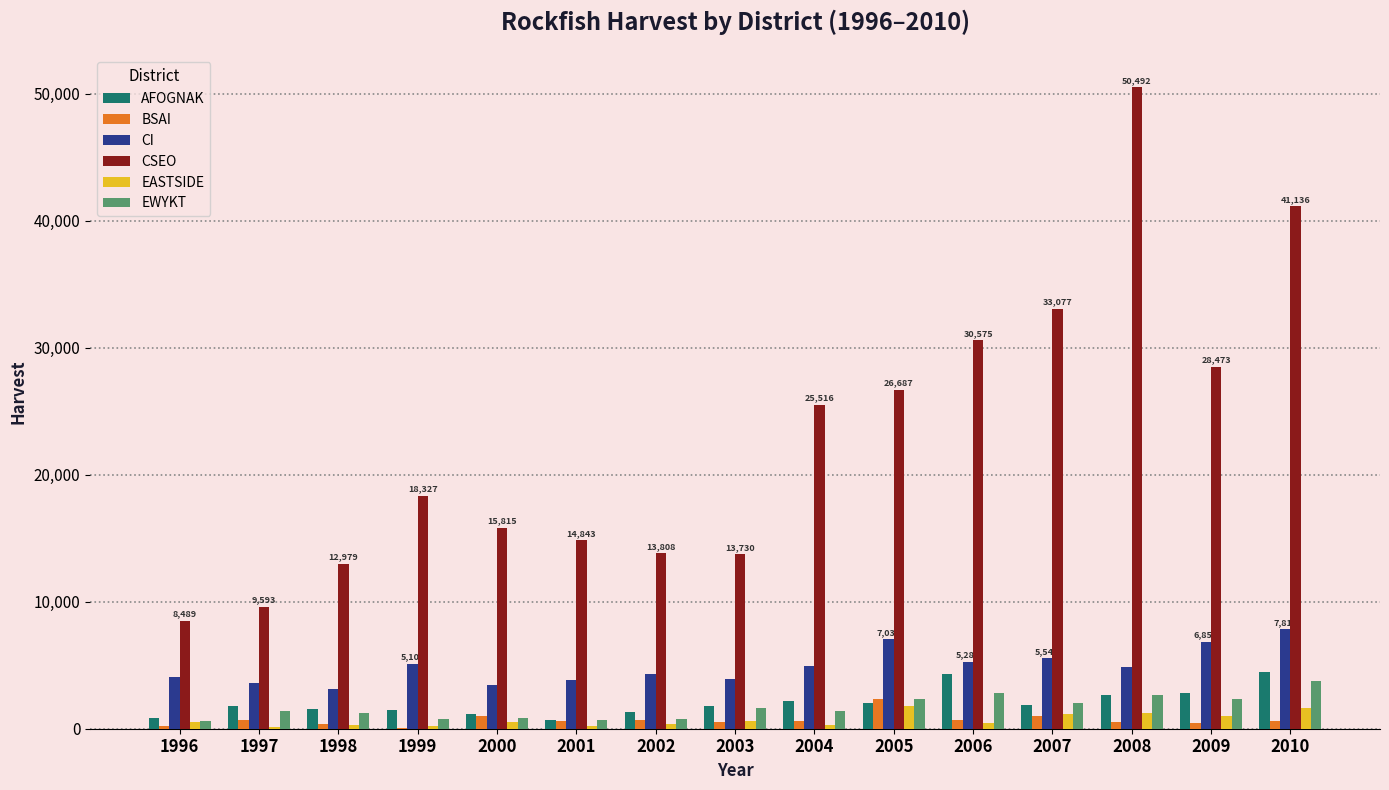

What is the sum of all AFOGNAK values?

30881